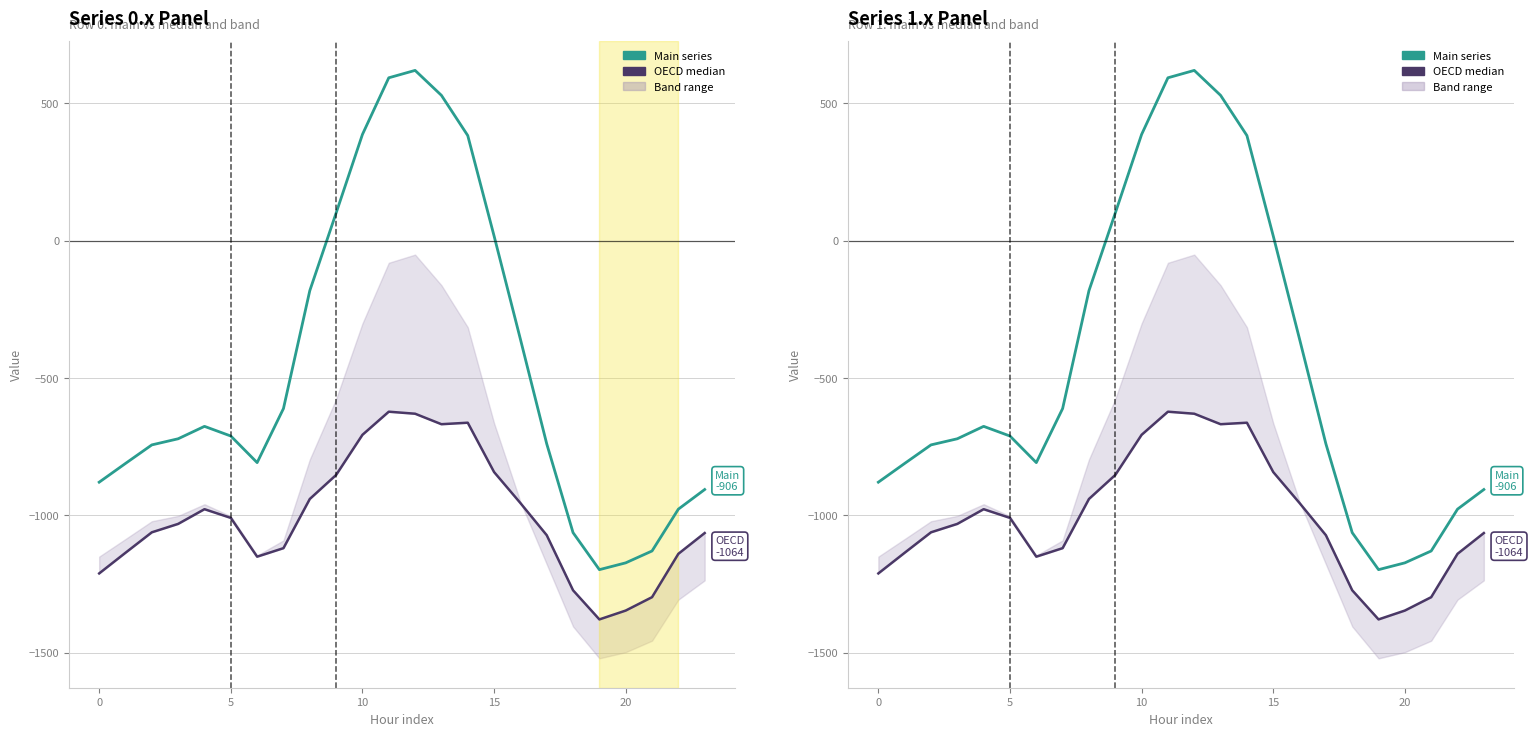

What is the sum of the Main series values at 22 and 7?

-1588.7